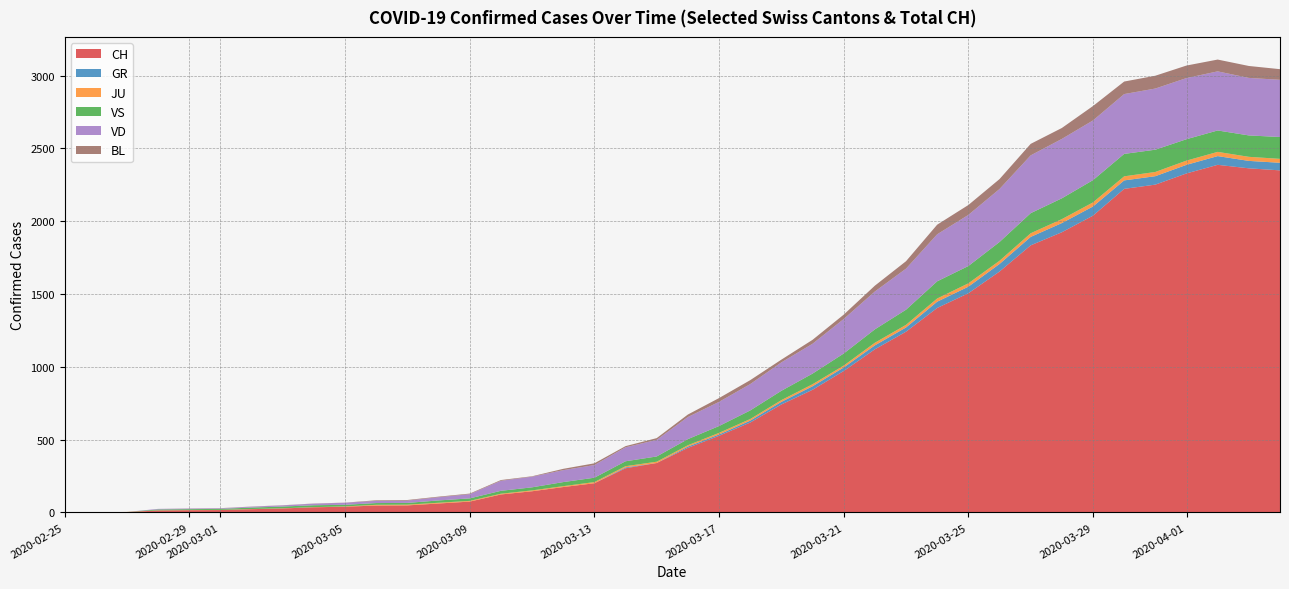

What is the maximum value for CH?

2387